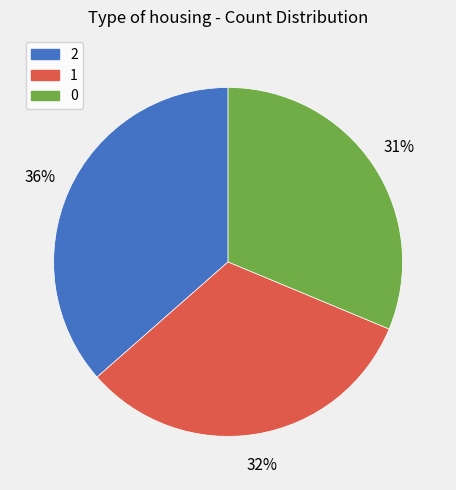

What percentage is the 1 slice, to the nearest percent?

32%